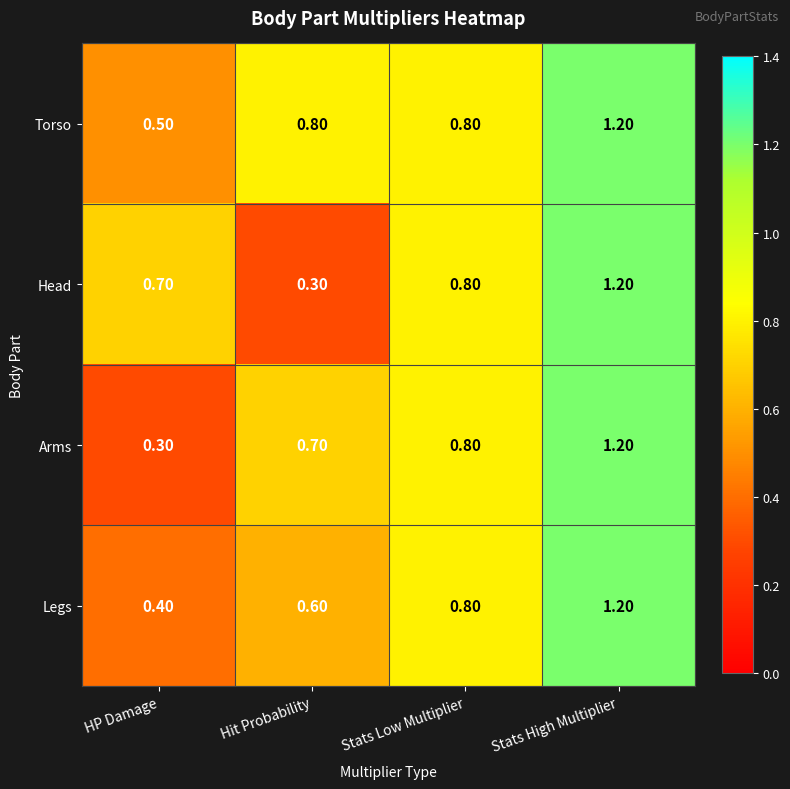

At which category does the chart reach its peak across all series?

Stats High Multiplier